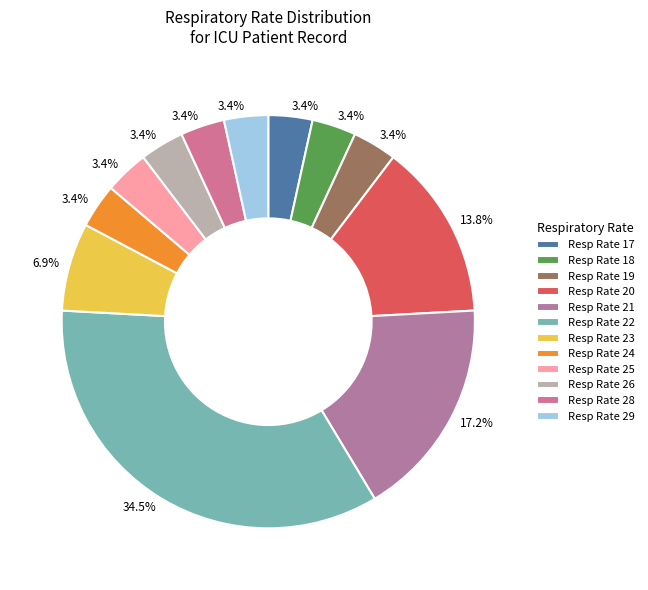

What is the smallest slice in the pie chart?

28